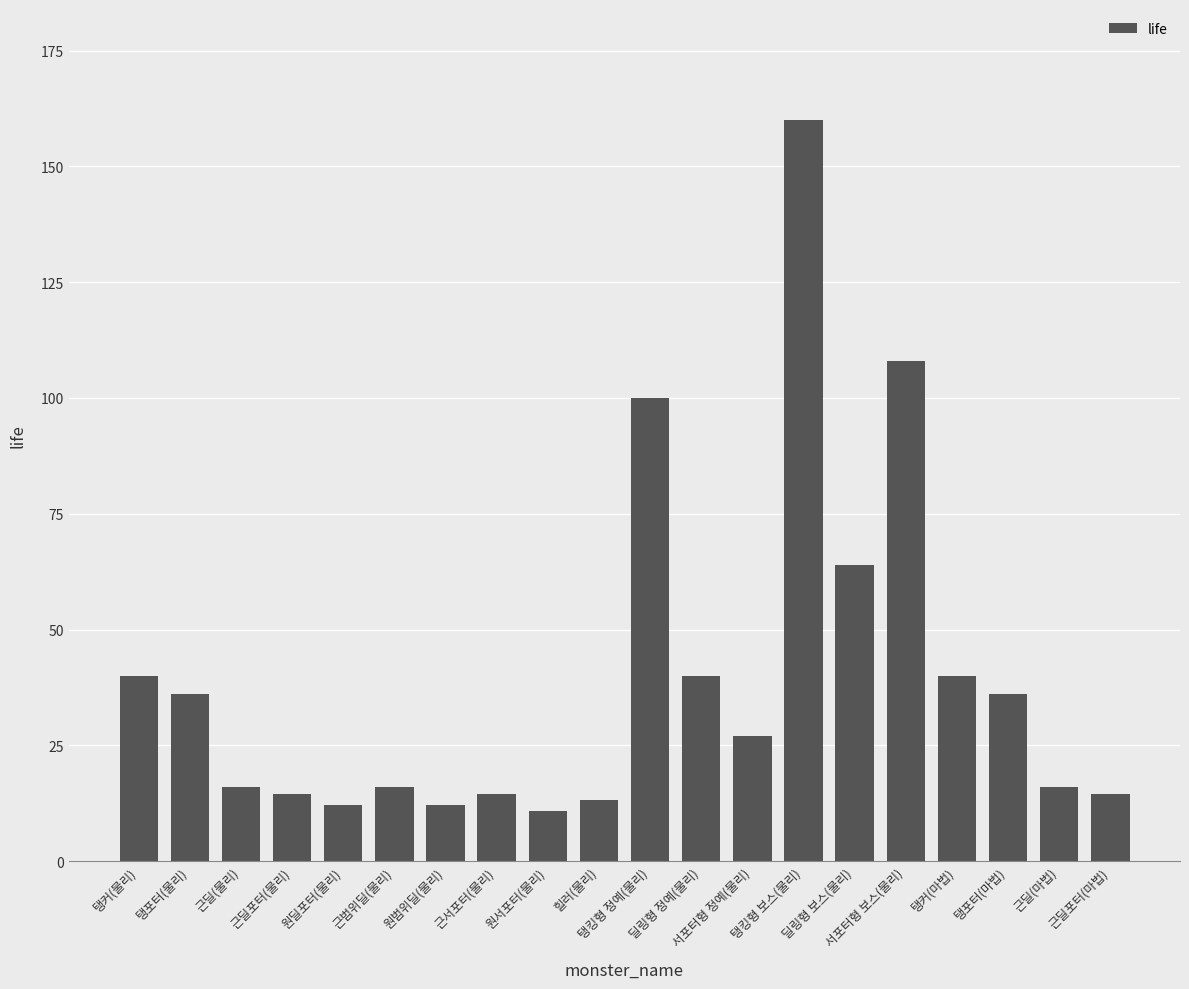

What is the sum of all values?

790.2